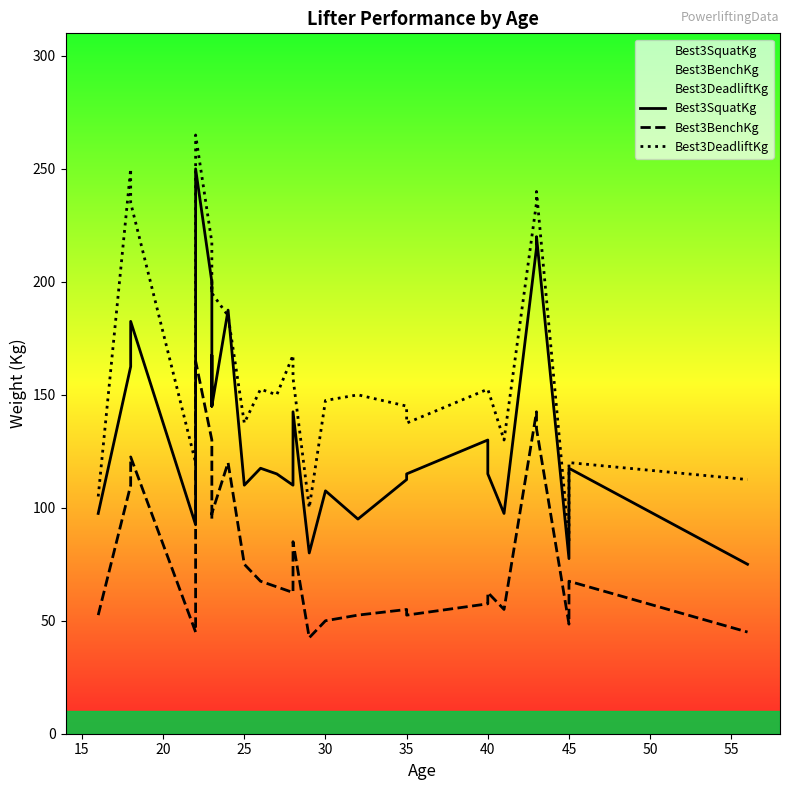

Reading right to left, extract all data points from this chart.

Best3SquatKg: 75.0	117.5	77.5	220.0	215.0	97.5	115.0	130.0	115.0	112.5	95.0	107.5	80.0	142.5	110.0	115.0	117.5	110.0	187.5	145.0	167.5	145.0	200.0	250.0	182.5	92.5	182.5	162.5	97.5
Best3BenchKg: 45.0	67.5	48.5	135.0	142.5	55.0	62.5	57.5	52.5	55.0	52.5	50.0	42.5	85.0	62.5	65.0	67.5	75.0	120.0	97.5	95.0	97.5	130.0	165.0	122.5	45.0	122.5	110.0	52.5
Best3DeadliftKg: 112.5	120.0	85.0	240.0	235.0	130.0	152.5	152.5	137.5	145.0	150.0	147.5	100.0	157.5	167.5	150.0	152.5	137.5	185.0	195.0	200.0	195.0	217.5	265.0	235.0	120.0	235.0	250.0	105.0